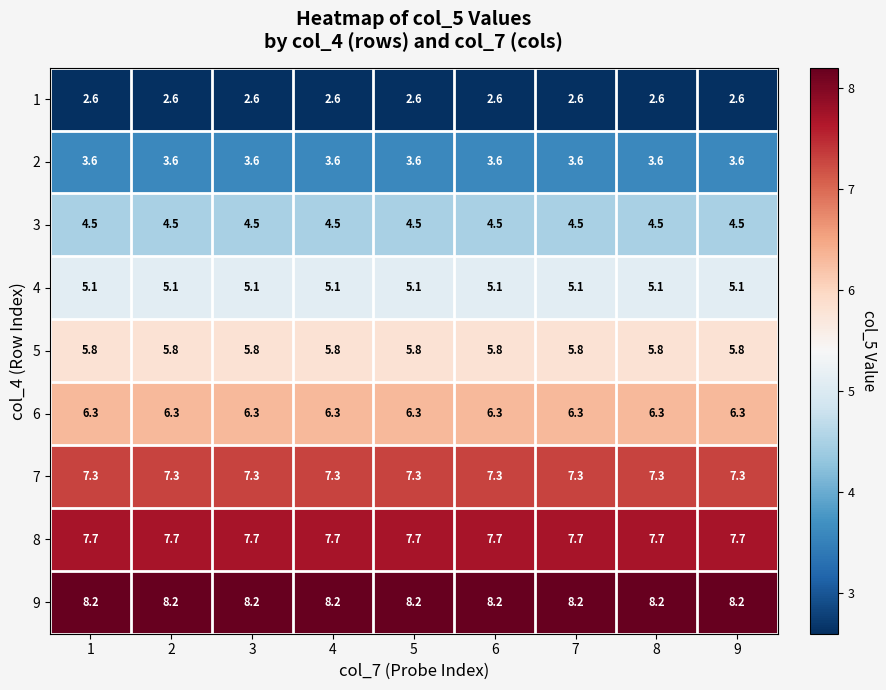

What is the approximate value of 9 at 8?

8.2